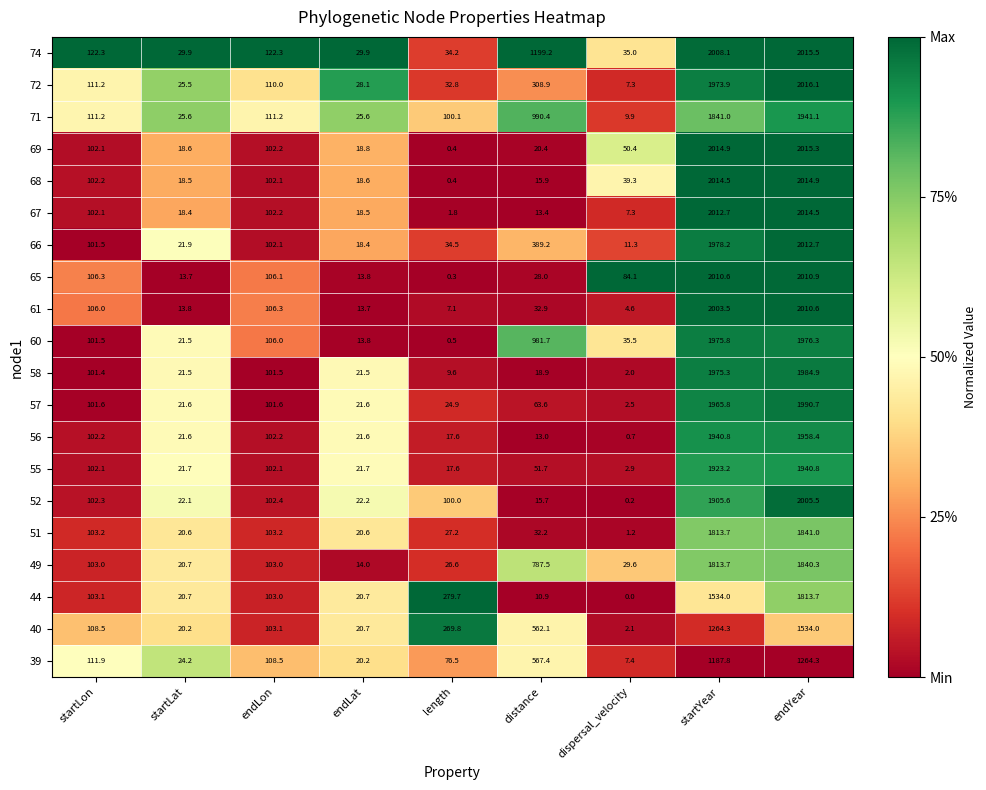

What is the difference between the maximum and minimum values in the 49 series?

1826.3